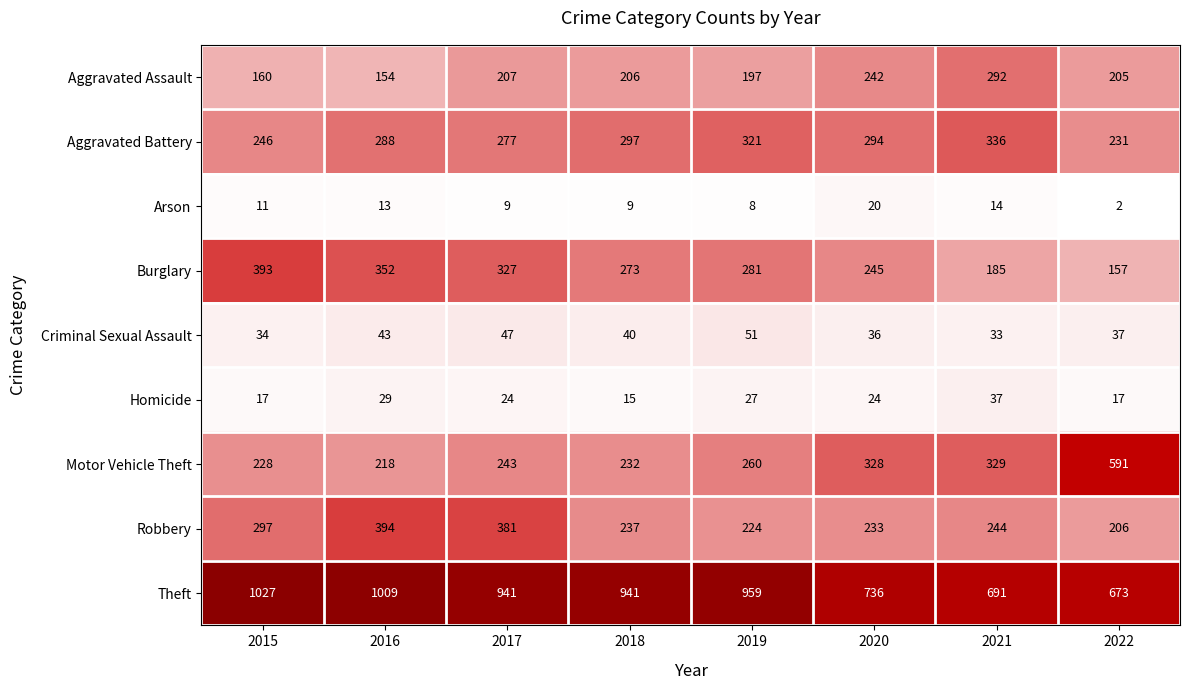

What is the approximate value of Robbery at 2022, to the nearest 10?

210